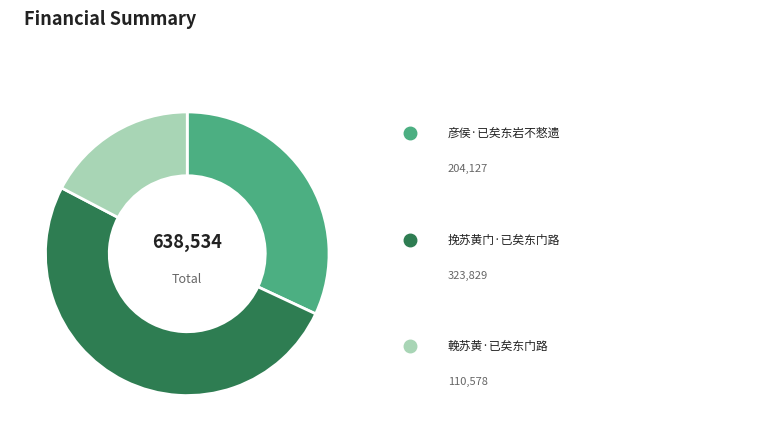

Is there a majority slice in this chart?

Yes